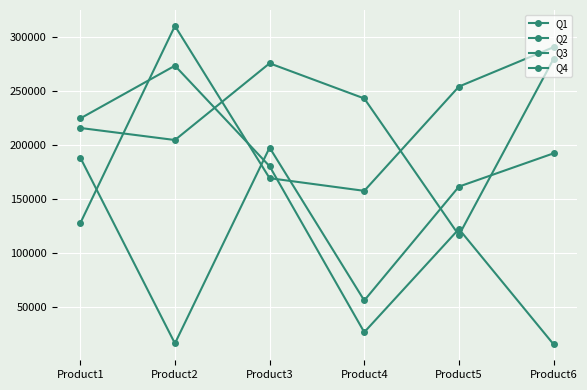

What is the greatest value displayed?

310450